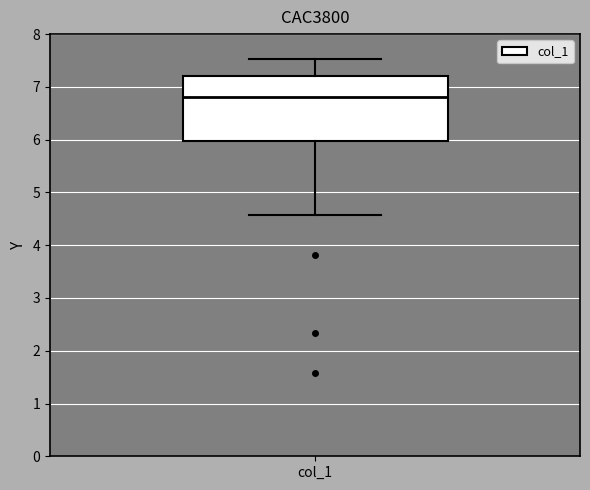

Where does the median line of the box for col_1 sit on the y-axis? The values are not printed on the chart, so give them approximately, as read against the axis.

6.8